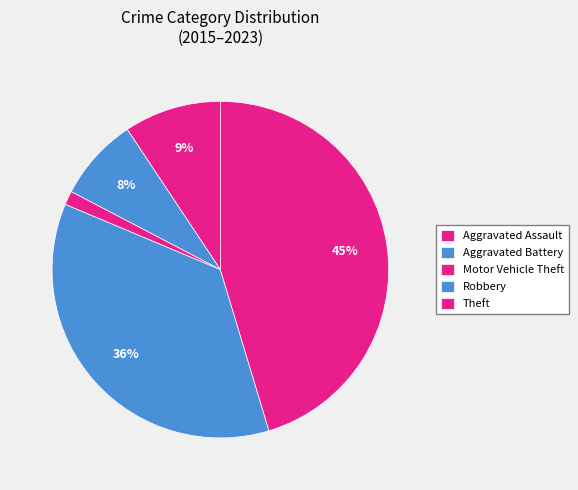

Count the number of slices in the pie.

5